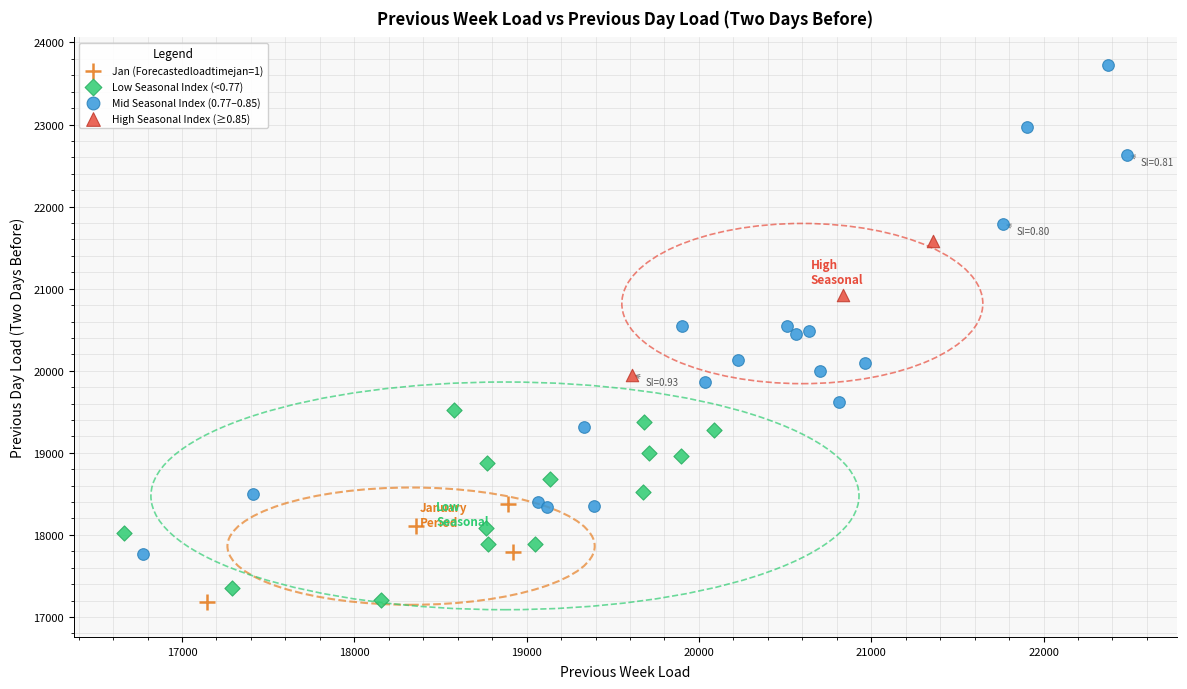

Which series has the widest spread of Y values?

Mid Seasonal Index (0.77–0.85)